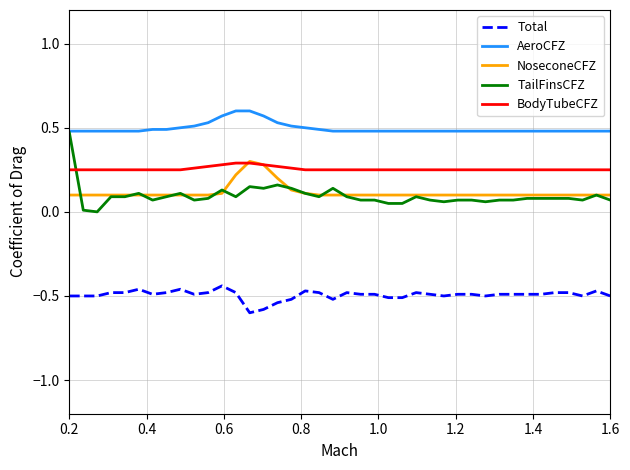

Which series has the largest total across all categories?

AeroCFZ